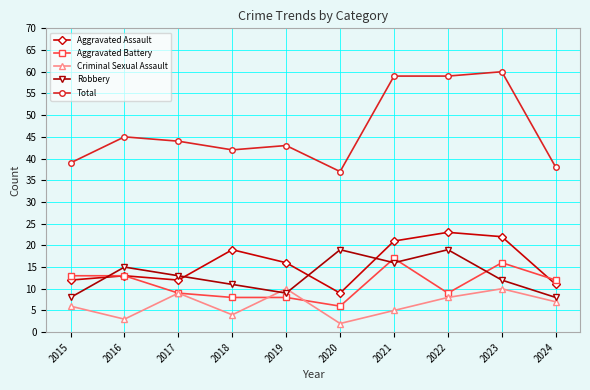

Which series has the largest total across all categories?

Total